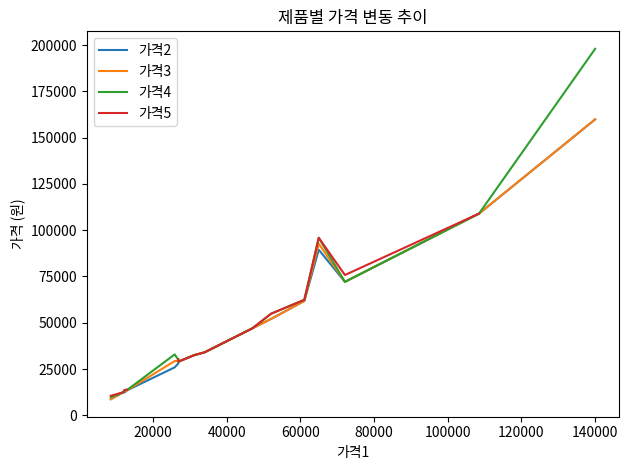

True or false: 가격2 and 가격3 intersect in this chart.

False